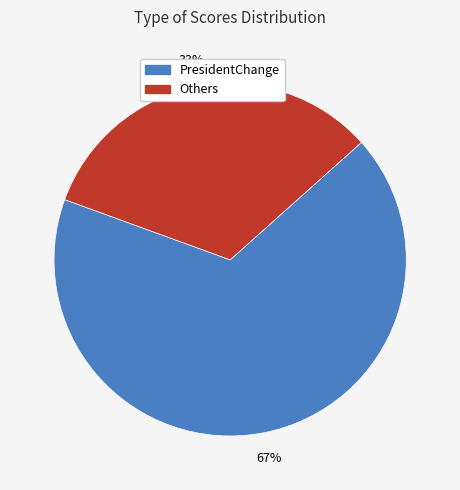

Does any single category account for the majority?

Yes